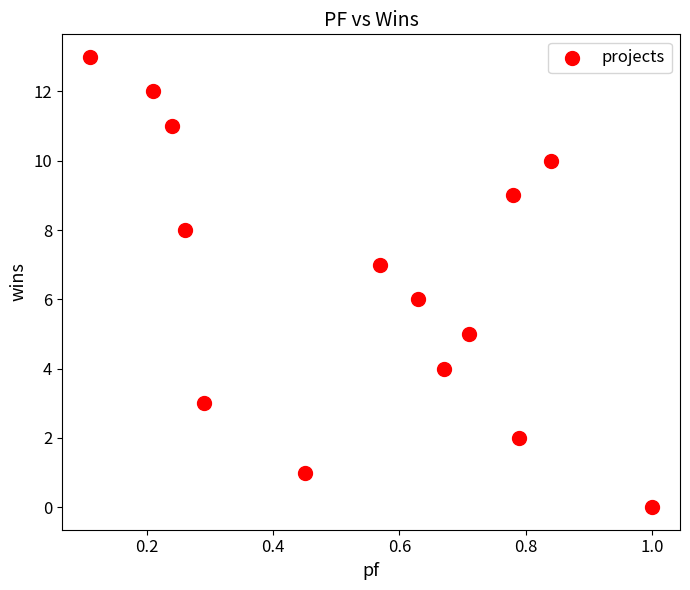

What is the range of Y values (max minus min)?

13